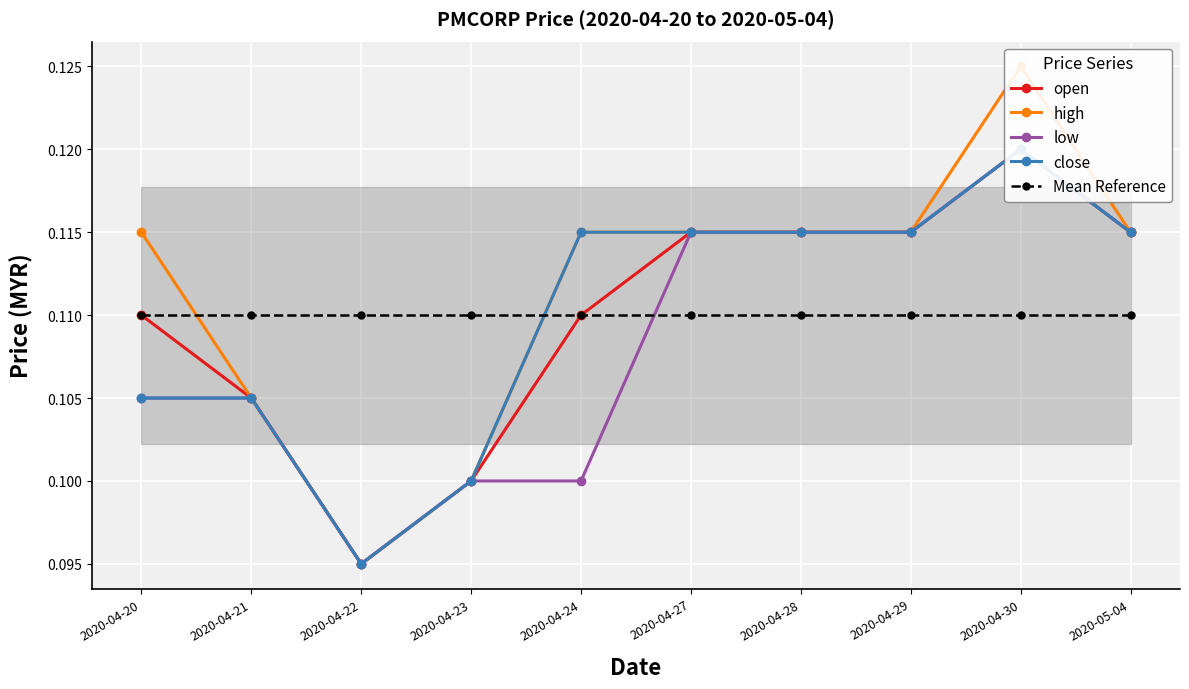

Reading left to right, extract all data points from this chart.

open: 2020-04-20=0.1	2020-04-21=0.1	2020-04-22=0.1	2020-04-23=0.1	2020-04-24=0.1	2020-04-27=0.1	2020-04-28=0.1	2020-04-29=0.1	2020-04-30=0.1	2020-05-04=0.1
high: 2020-04-20=0.1	2020-04-21=0.1	2020-04-22=0.1	2020-04-23=0.1	2020-04-24=0.1	2020-04-27=0.1	2020-04-28=0.1	2020-04-29=0.1	2020-04-30=0.1	2020-05-04=0.1
low: 2020-04-20=0.1	2020-04-21=0.1	2020-04-22=0.1	2020-04-23=0.1	2020-04-24=0.1	2020-04-27=0.1	2020-04-28=0.1	2020-04-29=0.1	2020-04-30=0.1	2020-05-04=0.1
close: 2020-04-20=0.1	2020-04-21=0.1	2020-04-22=0.1	2020-04-23=0.1	2020-04-24=0.1	2020-04-27=0.1	2020-04-28=0.1	2020-04-29=0.1	2020-04-30=0.1	2020-05-04=0.1
Mean Reference: 2020-04-20=0.1	2020-04-21=0.1	2020-04-22=0.1	2020-04-23=0.1	2020-04-24=0.1	2020-04-27=0.1	2020-04-28=0.1	2020-04-29=0.1	2020-04-30=0.1	2020-05-04=0.1